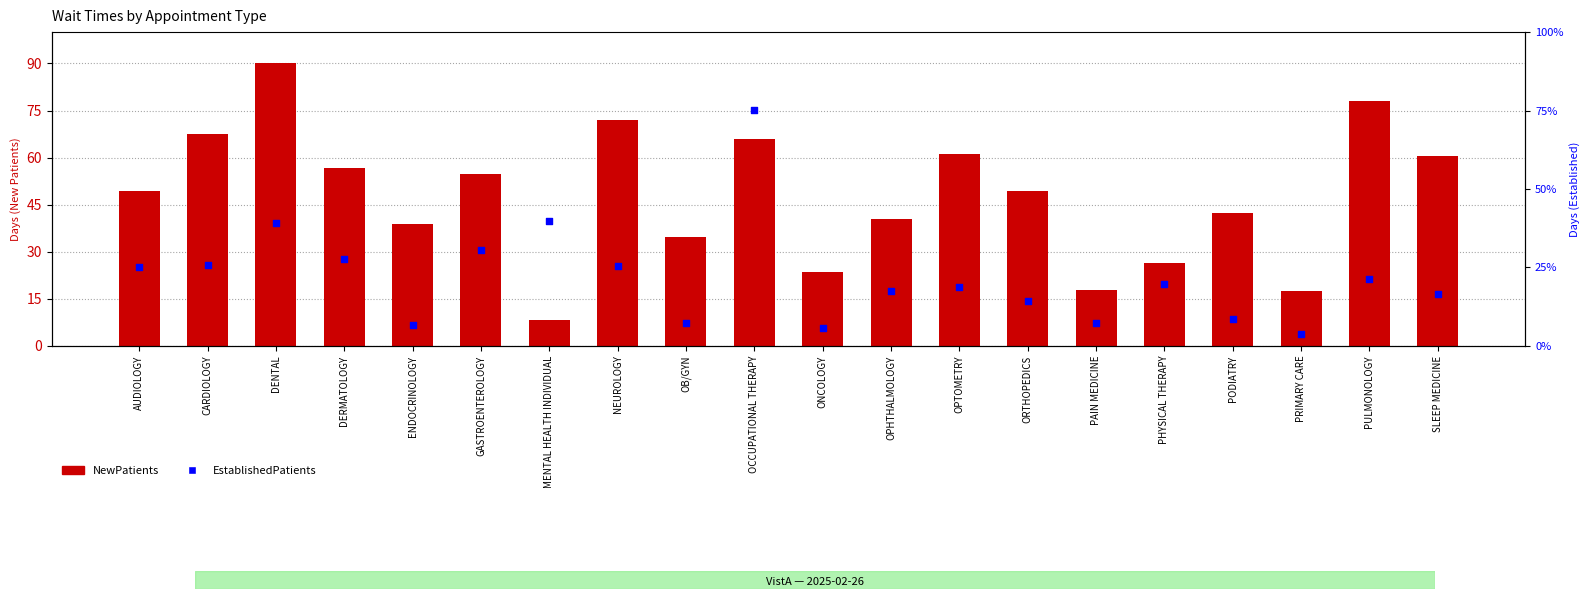

At how many categories does at least one series exceed 64?

5